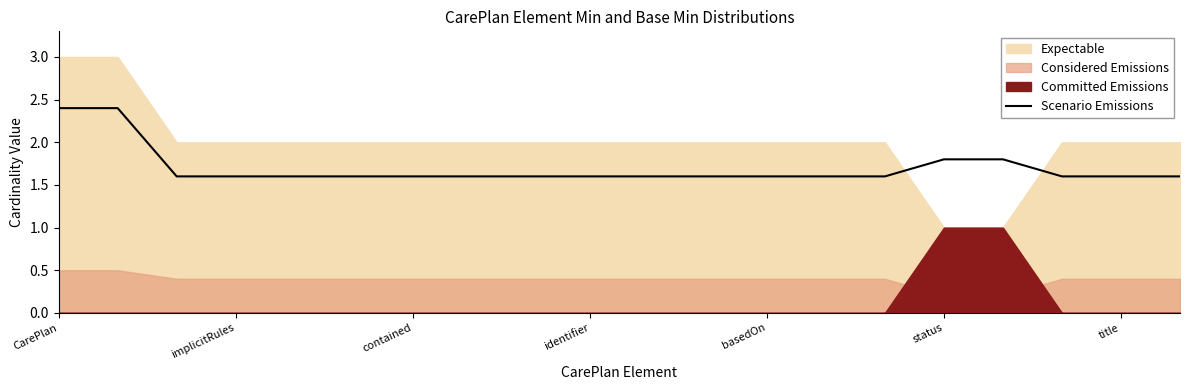

What is the value of the 18th point from the left?

1.6